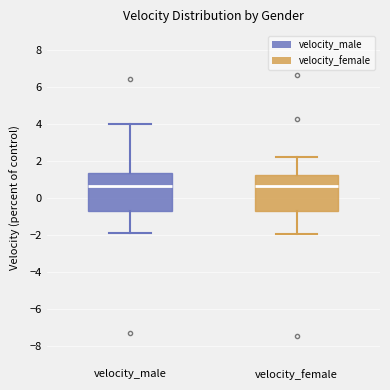

Reading left to right, transcribe this box plot: for each box, give where its median line is, the range the box spans, and where its two whiskers end, as read against the y-axis. The values are not printed on the chart, so give them approximately, as read against the axis.

velocity_male: median 0.6, box -0.8 to 1.4, whiskers -2.0 to 4.0
velocity_female: median 0.6, box -0.8 to 1.2, whiskers -2.0 to 2.2